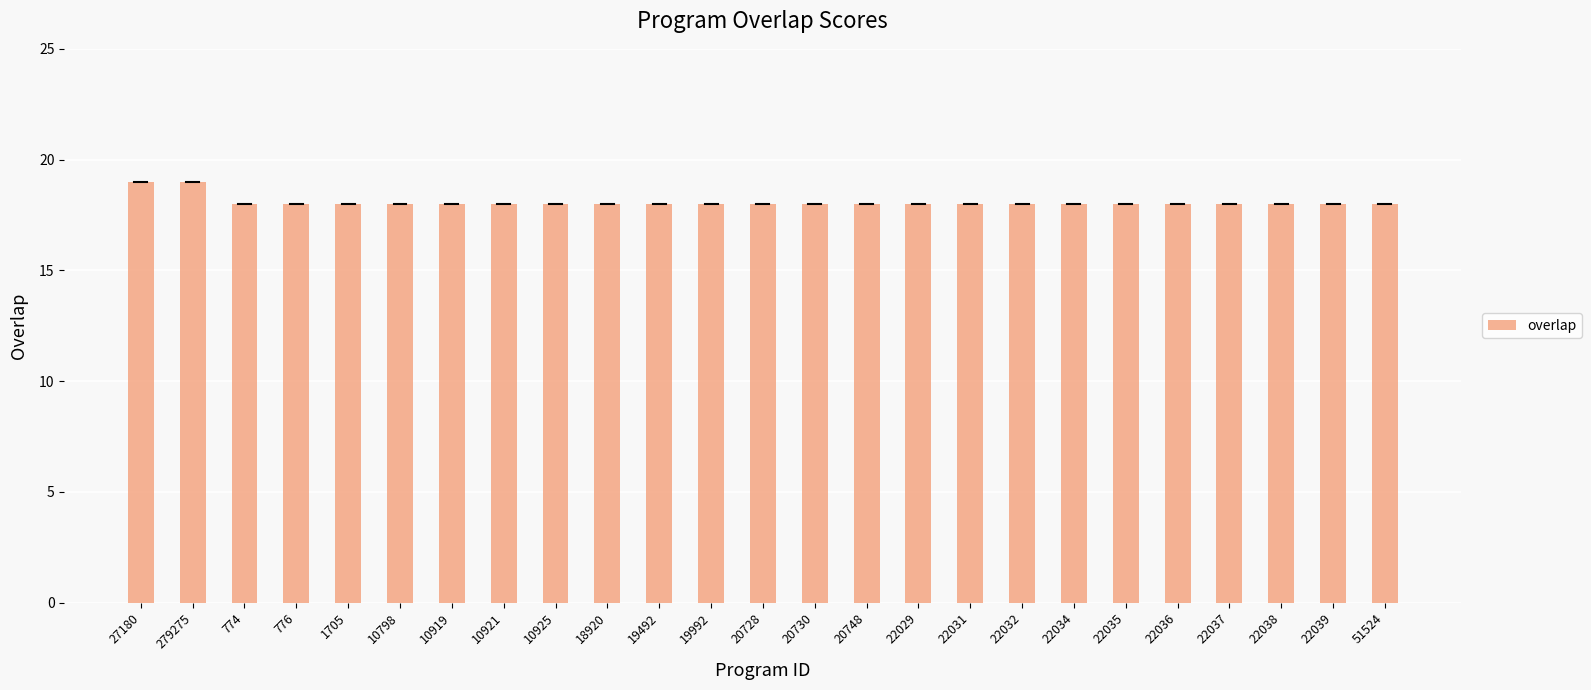

The value at 20730 is 18. True or false?

True